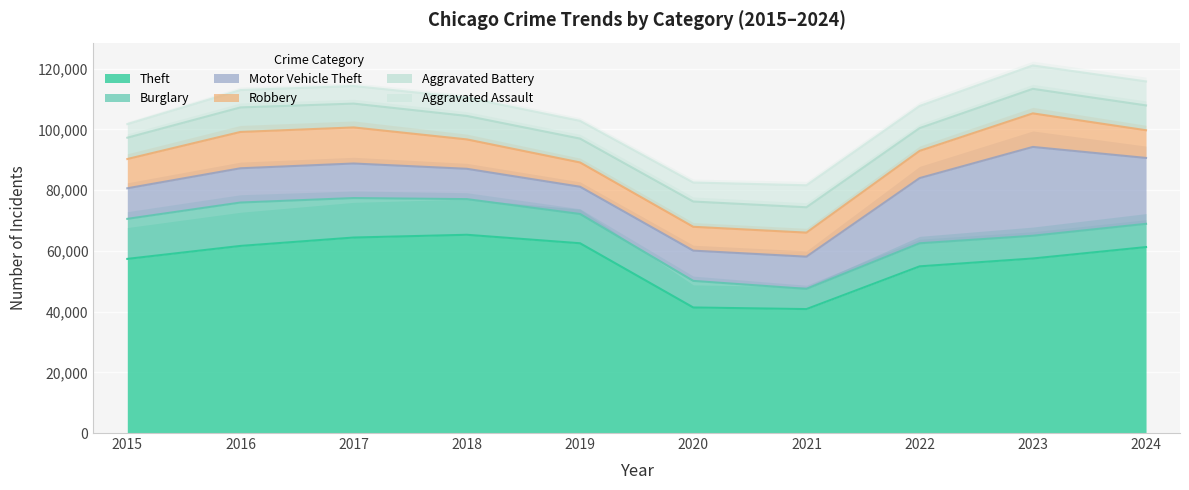

At which category does Motor Vehicle Theft reach its first local peak?

2017